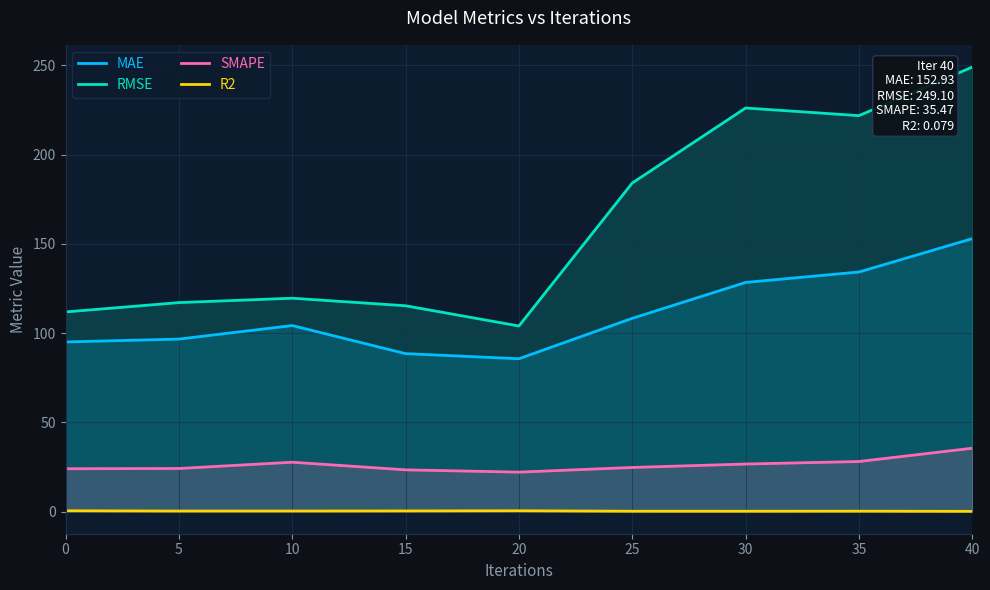

At 40, list the series in order from largest to smallest.

RMSE, MAE, SMAPE, R2